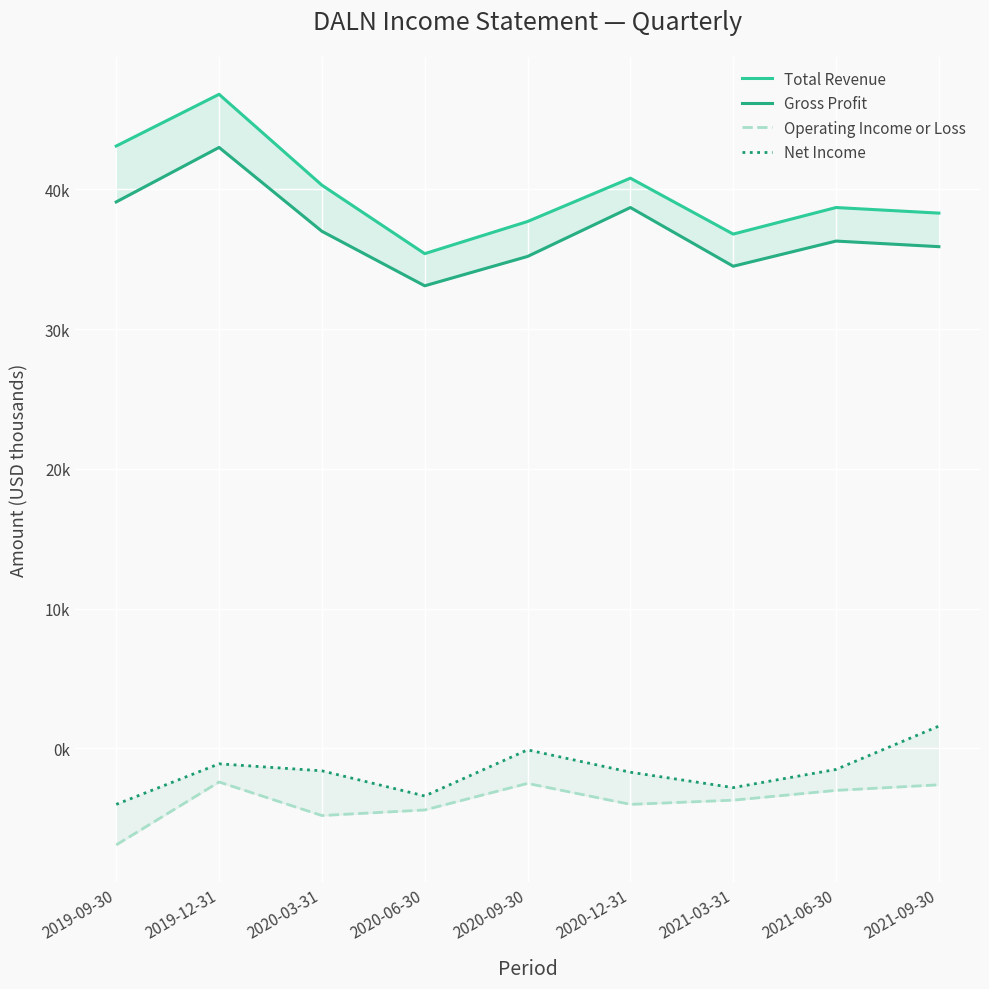

Is it true that Operating Income or Loss equals -3700 at 2021-03-31?

True